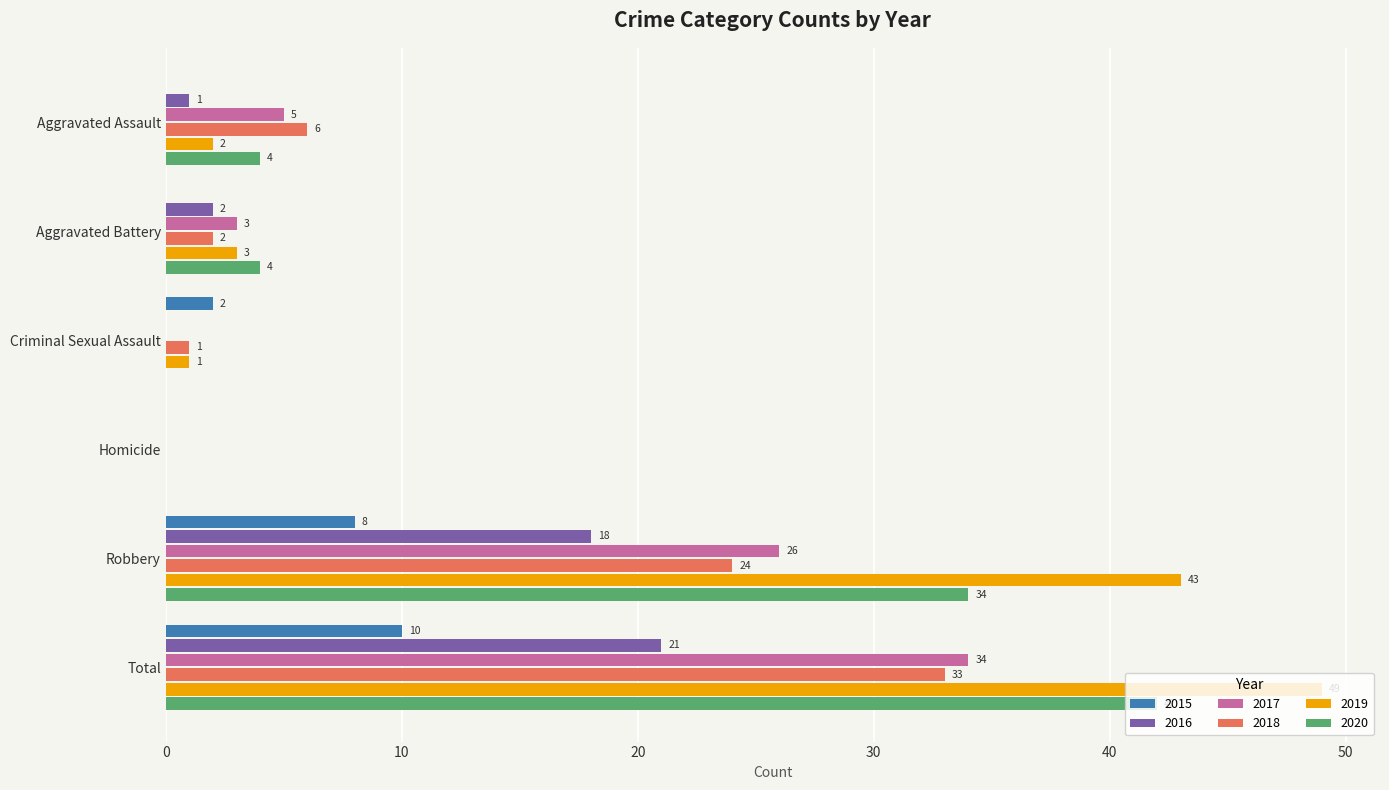

What is the greatest value displayed?

49